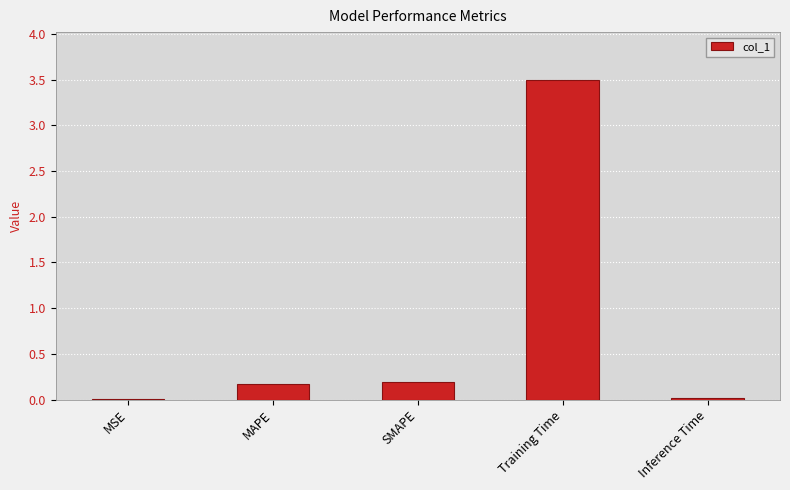

What is the maximum value shown in the chart?

3.5